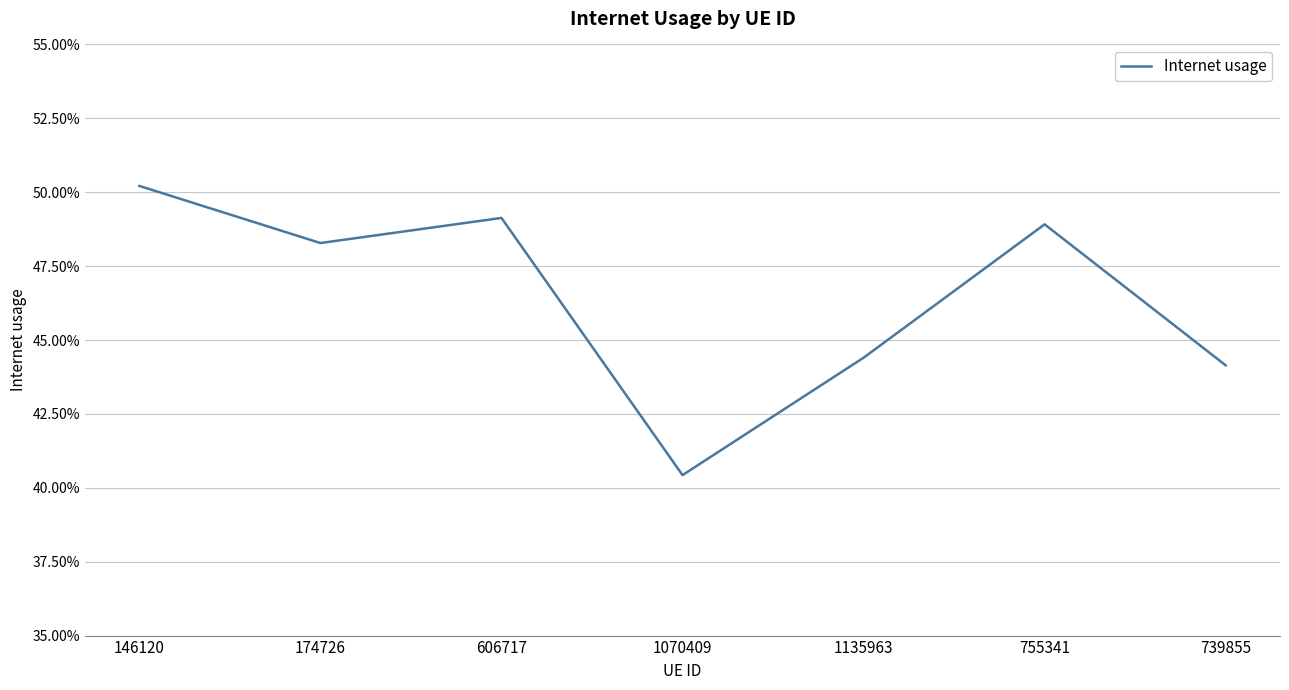

What is the approximate value at 1135963?

0.4